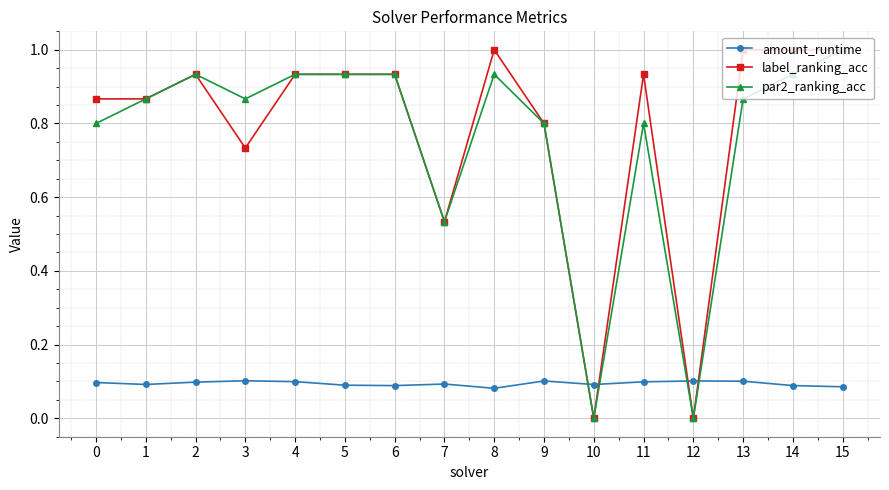

What is the difference between the maximum and minimum values in the par2_ranking_acc series?

1.0